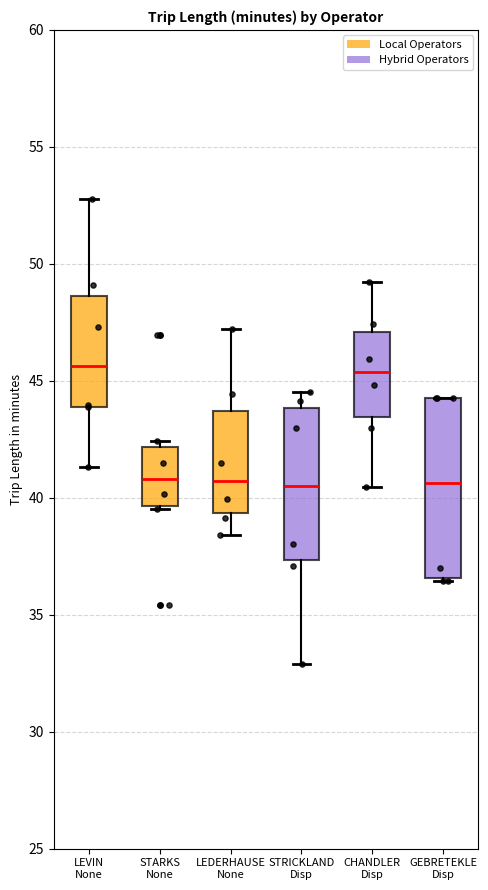

Where does the upper whisker of the box for CHANDLER Disp end on the y-axis? The values are not printed on the chart, so give them approximately, as read against the axis.

49.0